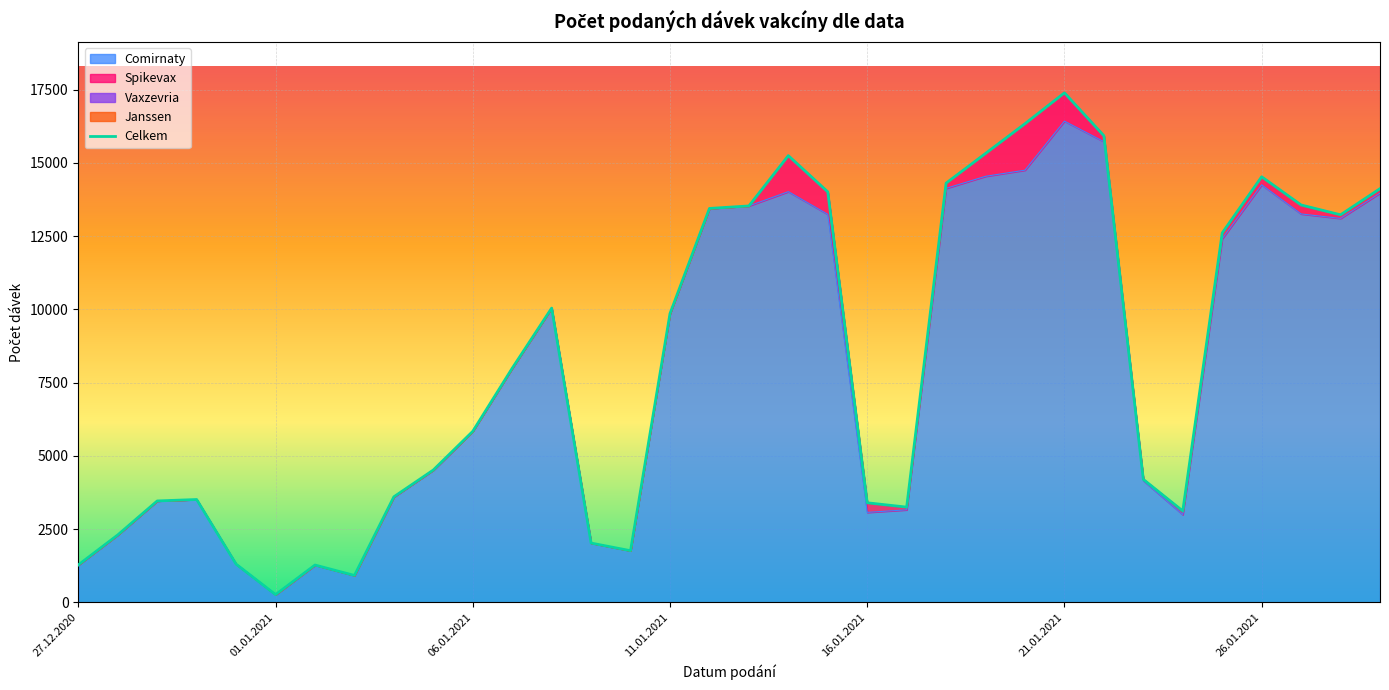

Which category has the highest value in the Comirnaty series?

21.01.2021